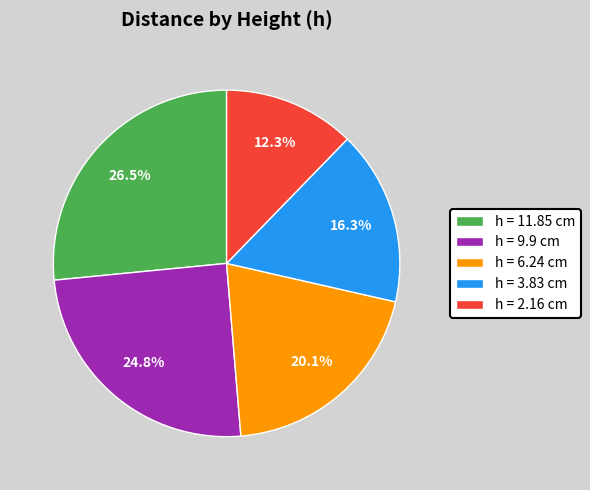

Rank the categories by value from lowest to highest.

h = 2.16 cm, h = 3.83 cm, h = 6.24 cm, h = 9.9 cm, h = 11.85 cm